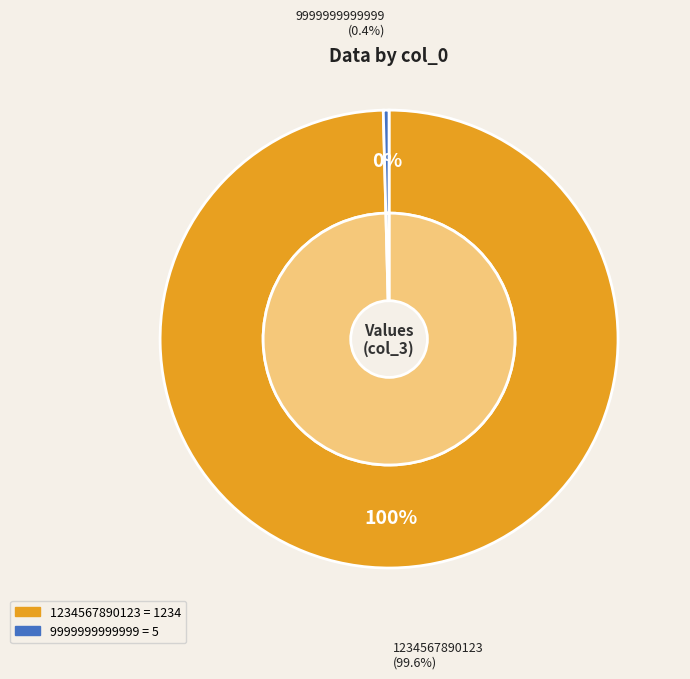

The 1234567890123 slice represents 100% of the pie. True or false?

True